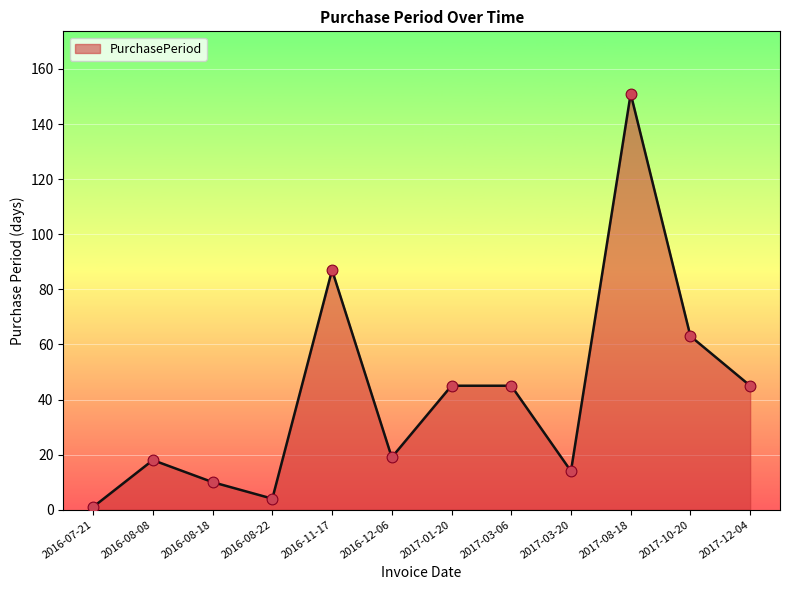

What is the change in value from 2016-08-22 to 2017-03-06?

+41